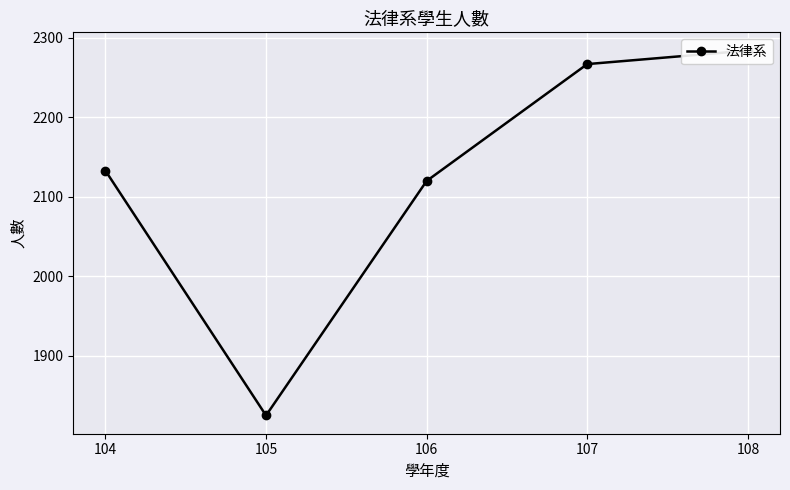

True or false: there are more than 2 points higher than both neighbors.

False